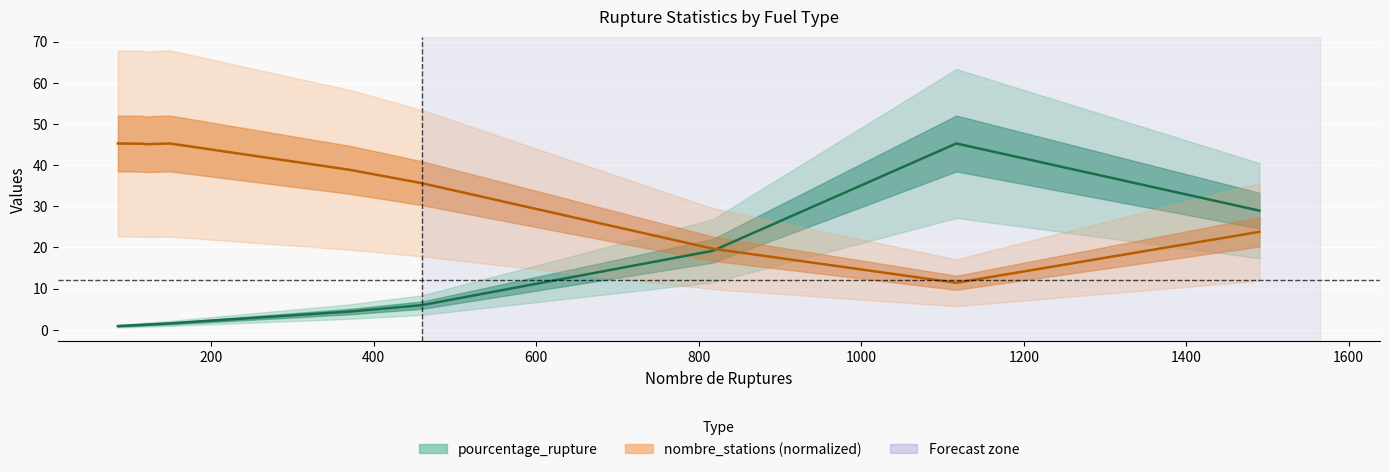

Between 1200 and 1600, which is larger?

1600